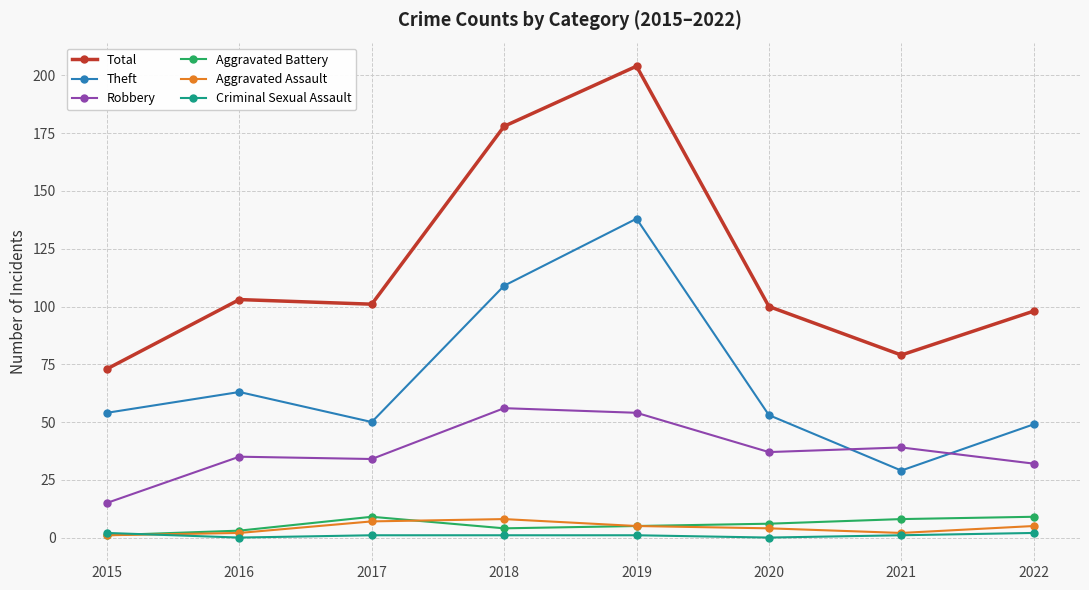

Reading left to right, extract all data points from this chart.

Total: 73	103	101	178	204	100	79	98
Theft: 54	63	50	109	138	53	29	49
Robbery: 15	35	34	56	54	37	39	32
Aggravated Battery: 1	3	9	4	5	6	8	9
Aggravated Assault: 1	2	7	8	5	4	2	5
Criminal Sexual Assault: 2	0	1	1	1	0	1	2